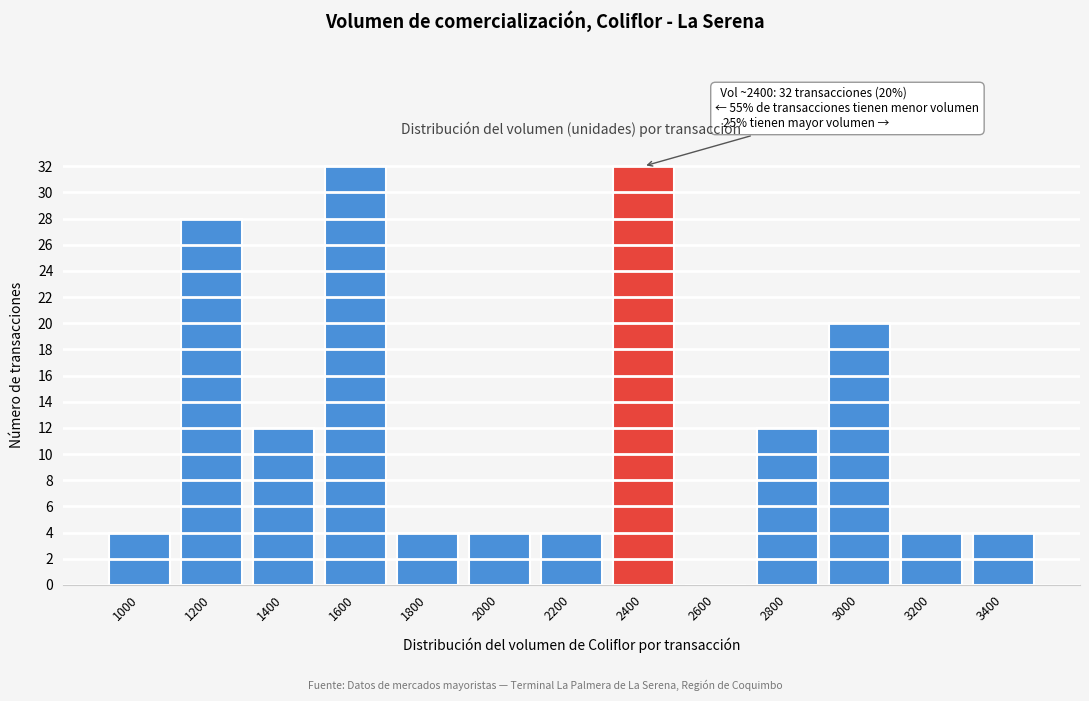

Reading left to right, what are all the values shown in this chart?

1000=4	1200=28	1400=12	1600=32	1800=4	2000=4	2200=4	2400=32	2600=0	2800=12	3000=20	3200=4	3400=4